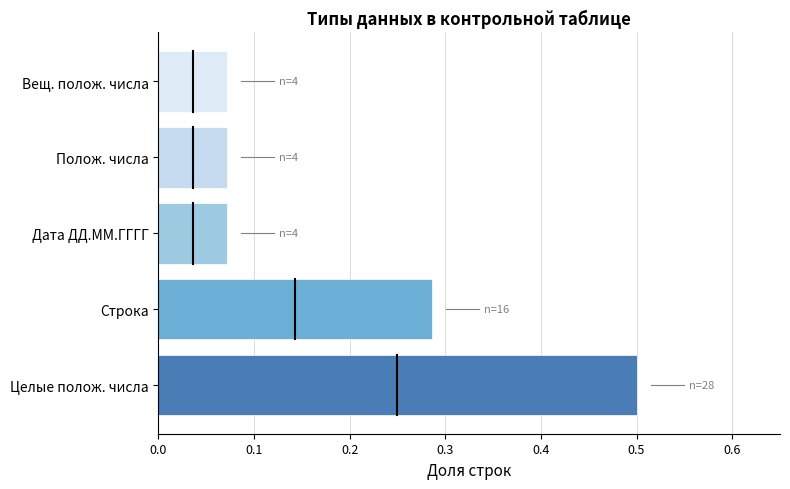

True or false: the data shows 0.5 at Целые полож. числа.

True